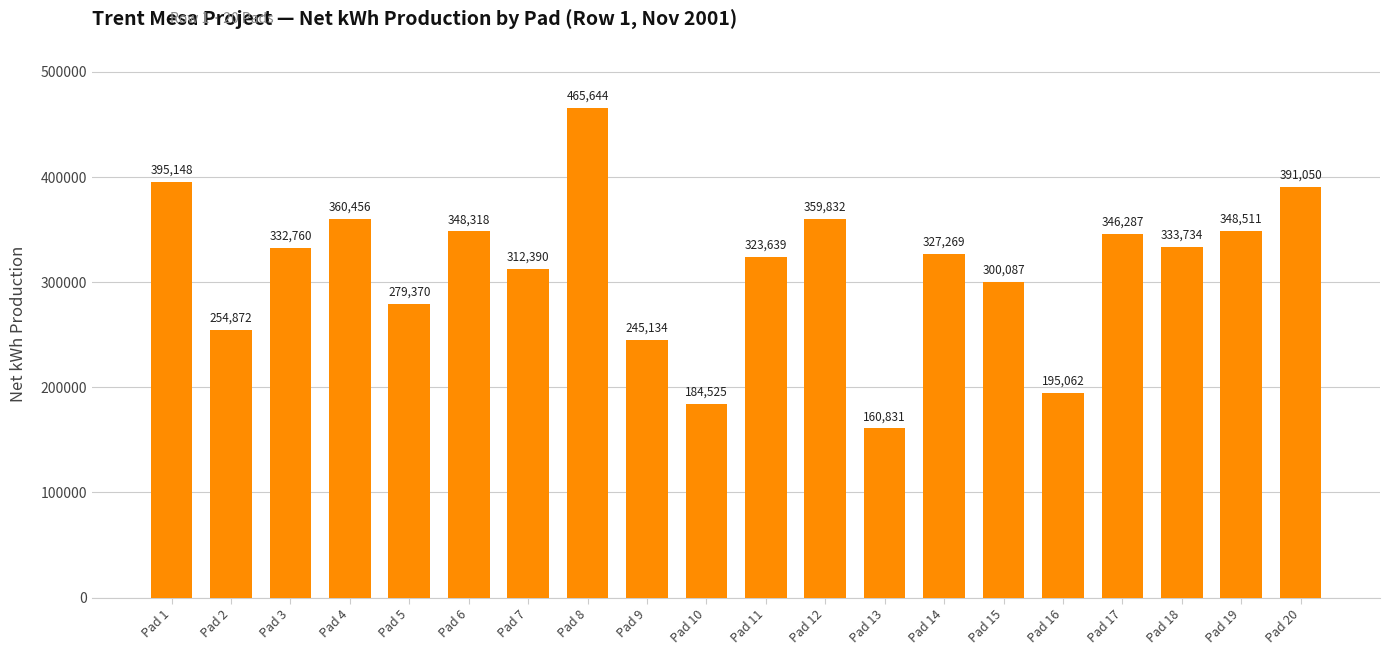

The chart shows a value of 379172 at Pad 5. True or false?

False